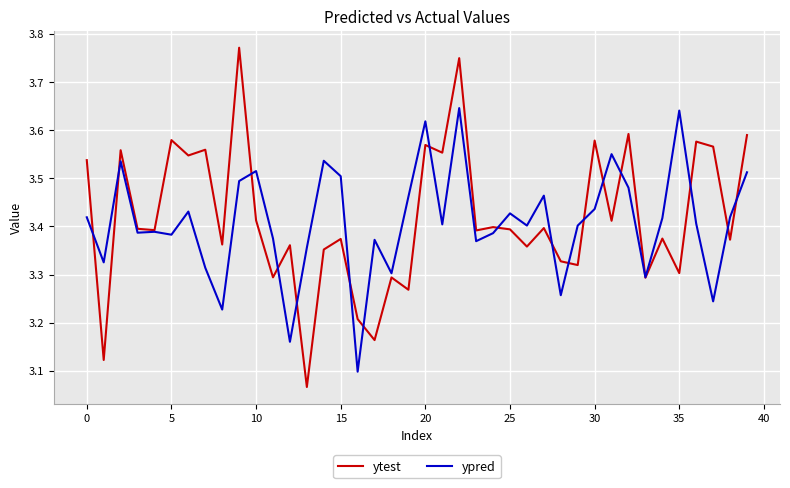

True or false: ypred has more than 2 points higher than both neighbors.

True